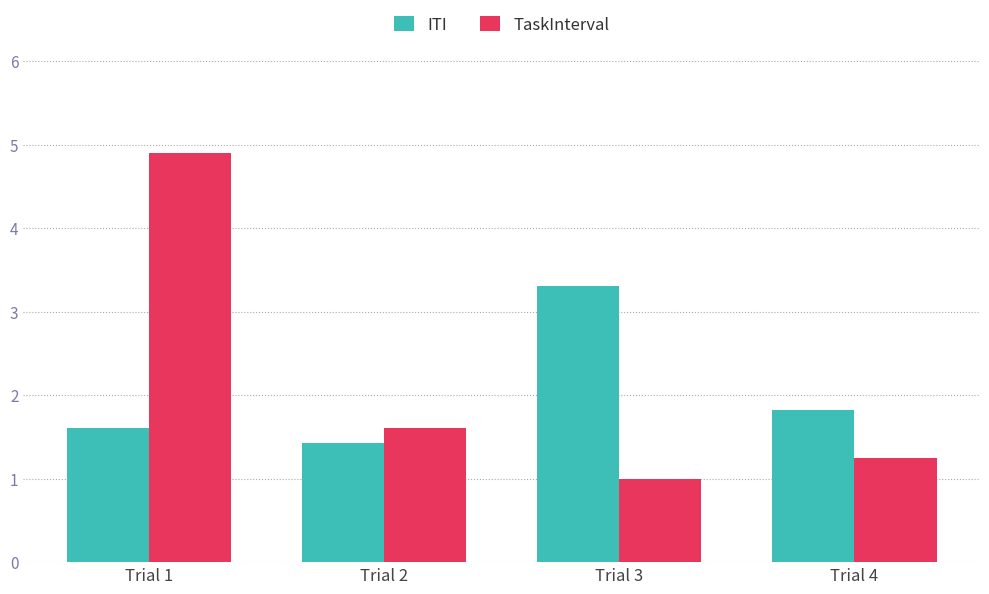

At how many categories does at least one series exceed 3?

2